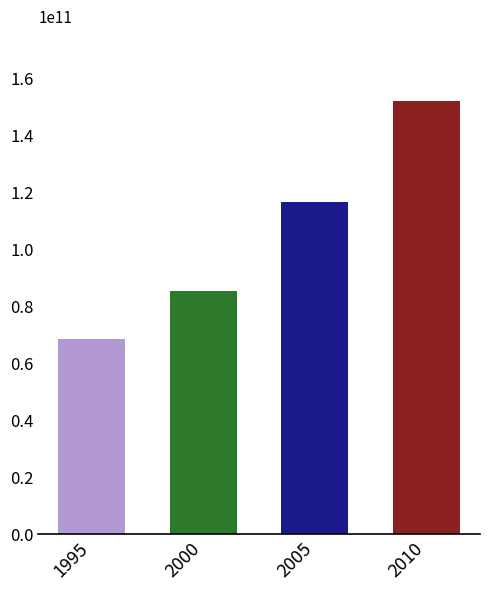

Are the bars horizontal?

No